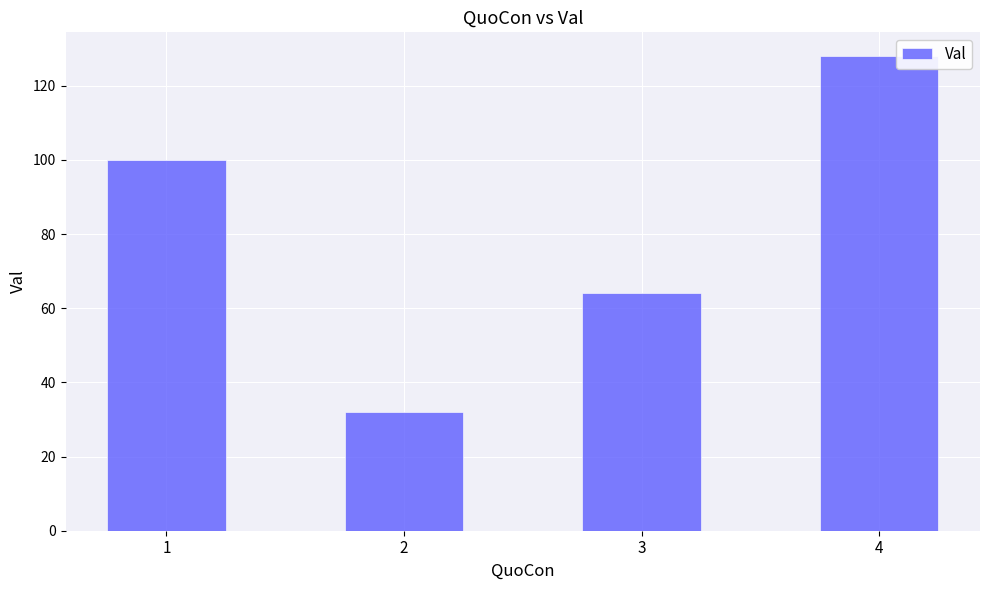

Rank the categories by value from lowest to highest.

2, 3, 1, 4